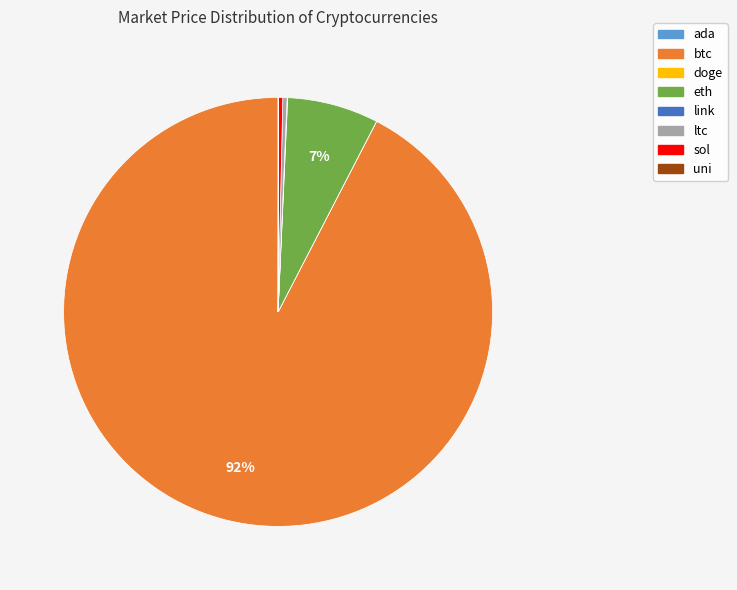

Between eth and btc, which is larger?

btc